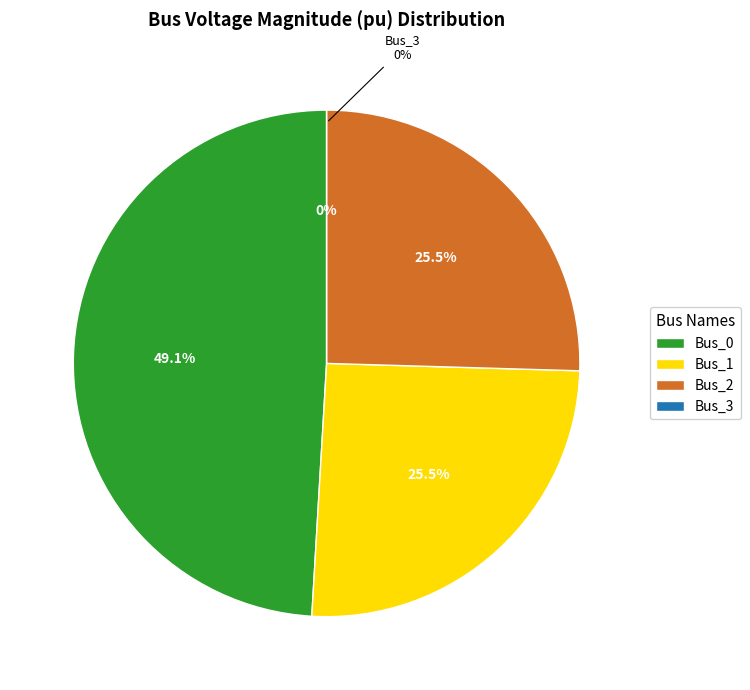

What portion of the pie excludes Bus_2?

74.5%